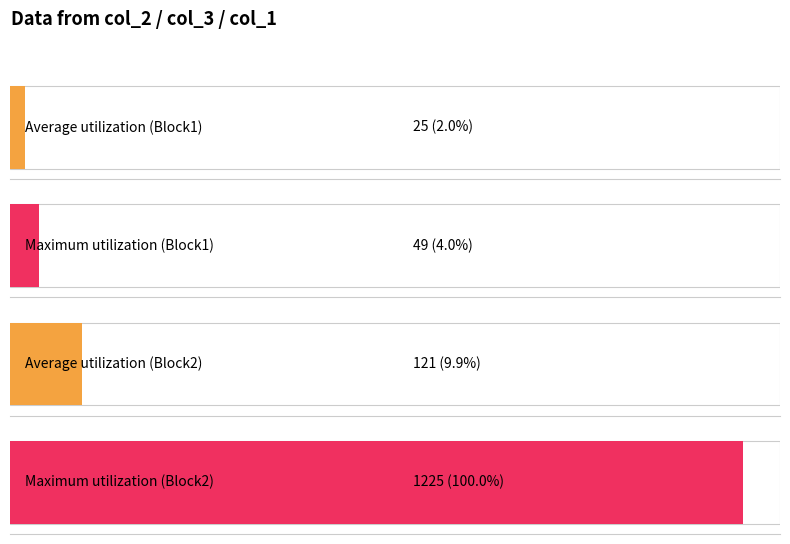

Which series has the largest total across all categories?

col_1